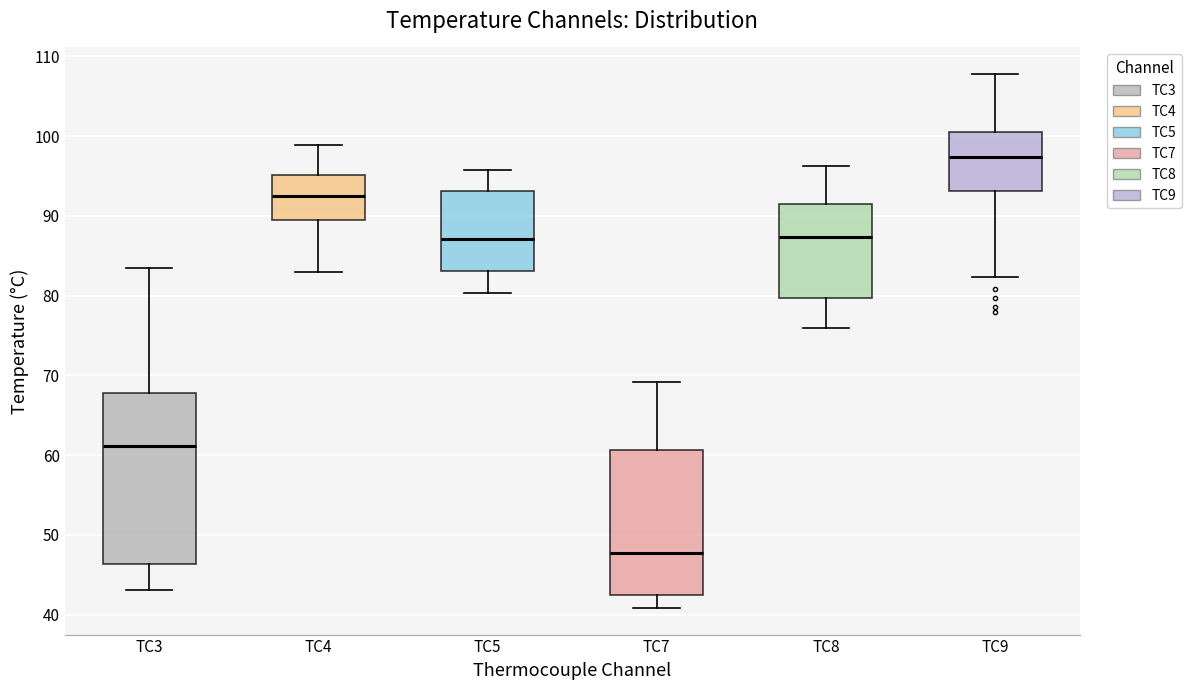

Comparing the boxes themselves (not the whiskers), which one is the tallest?

TC3